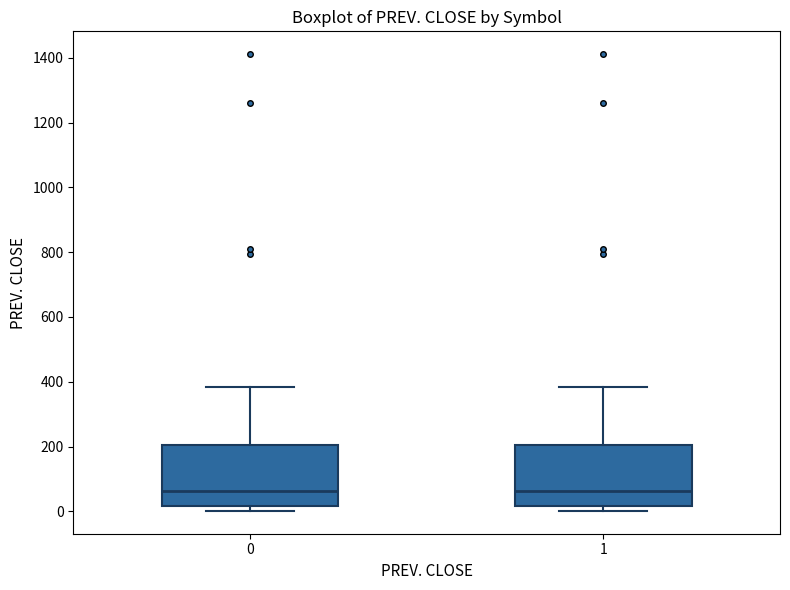

Reading left to right, transcribe this box plot: for each box, give where its median line is, the range the box spans, and where its two whiskers end, as read against the y-axis. The values are not printed on the chart, so give them approximately, as read against the axis.

0: median 60, box 20 to 200, whiskers 0 to 380
1: median 60, box 20 to 200, whiskers 0 to 380